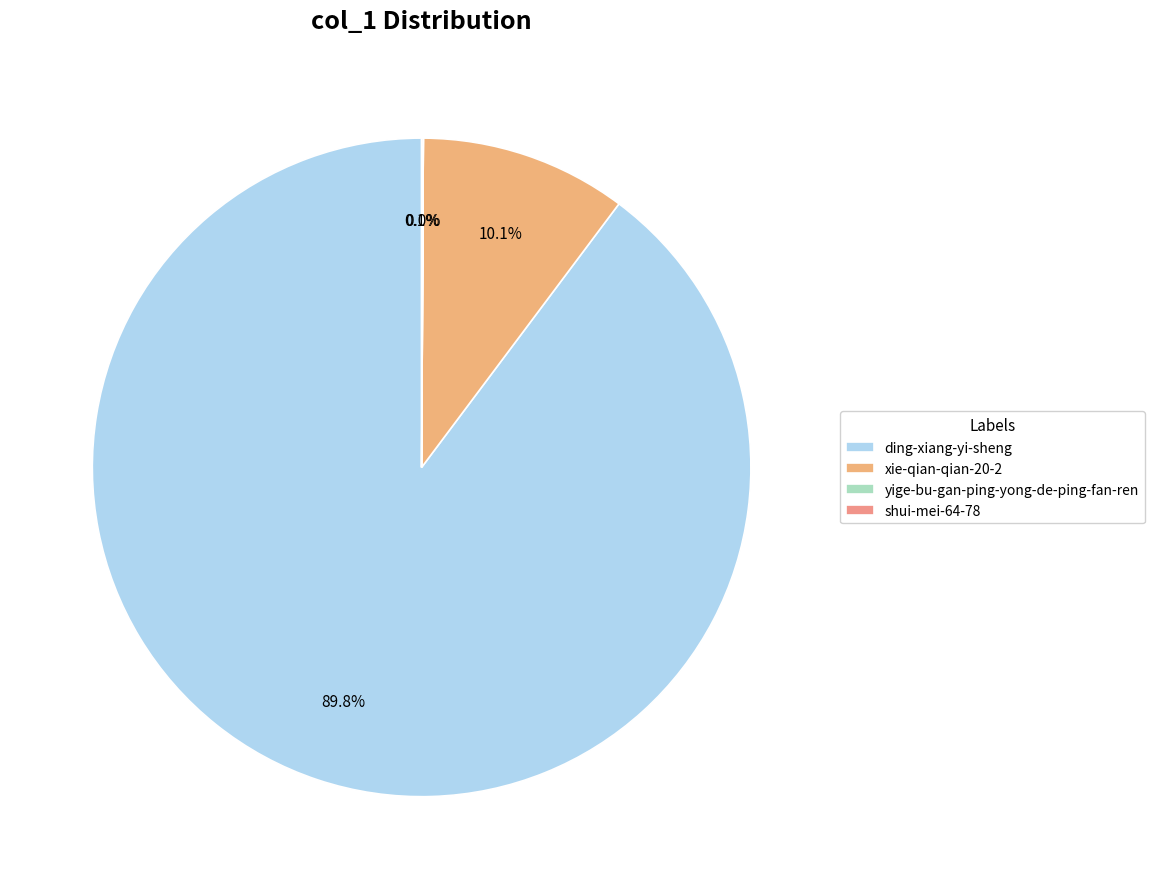

What percentage is NOT represented by yige-bu-gan-ping-yong-de-ping-fan-ren?

100.0%